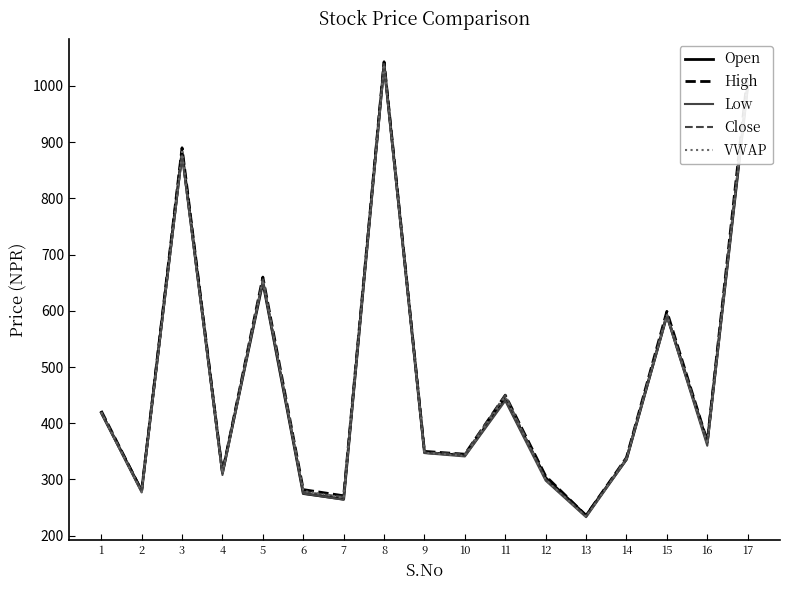

Which series changed the most between 15 and 17?

High